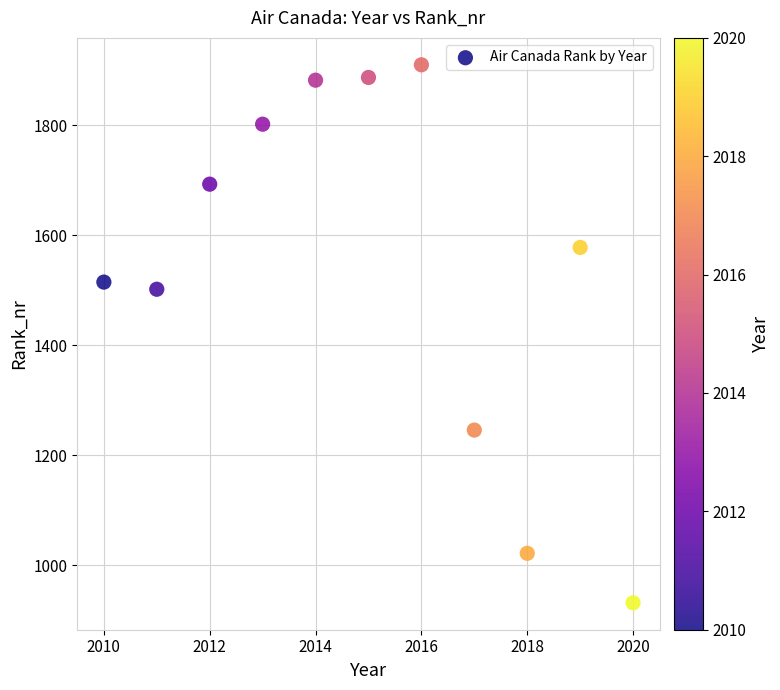

What Y value in the scatter plot is closest to 1421?

1502